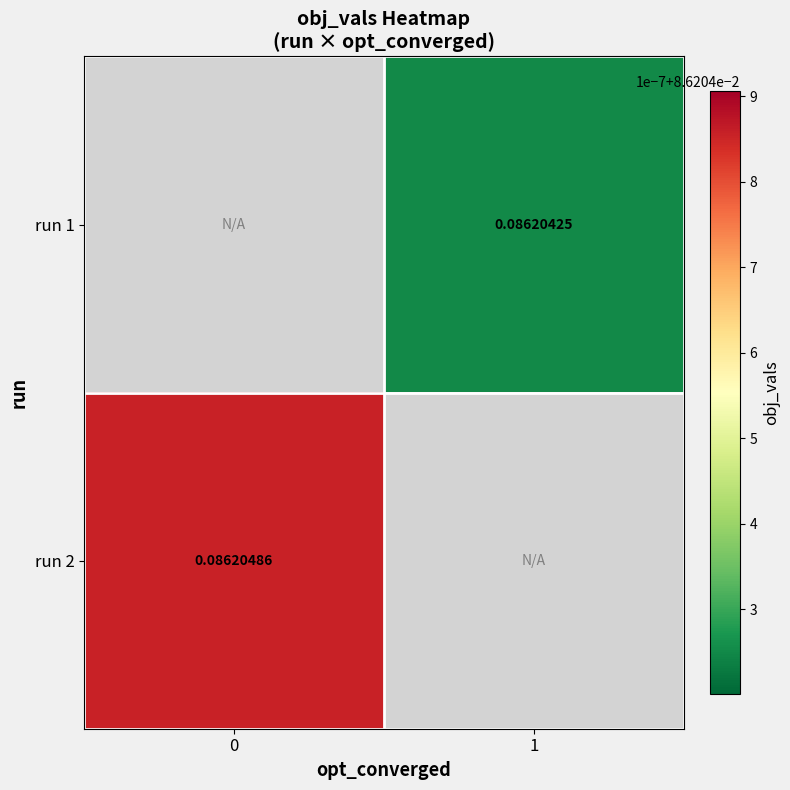

Rank the series at 0 from lowest to highest value.

run 1, run 2